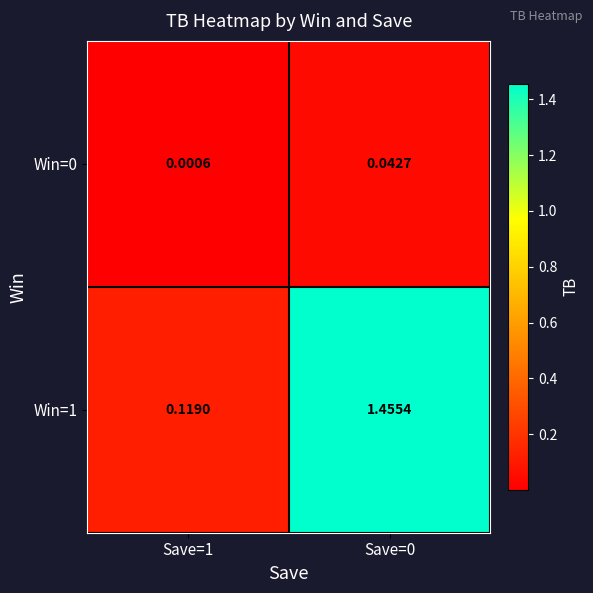

Is the value of Win=0 at Save=1 greater than the value of Win=1 at Save=0?

No